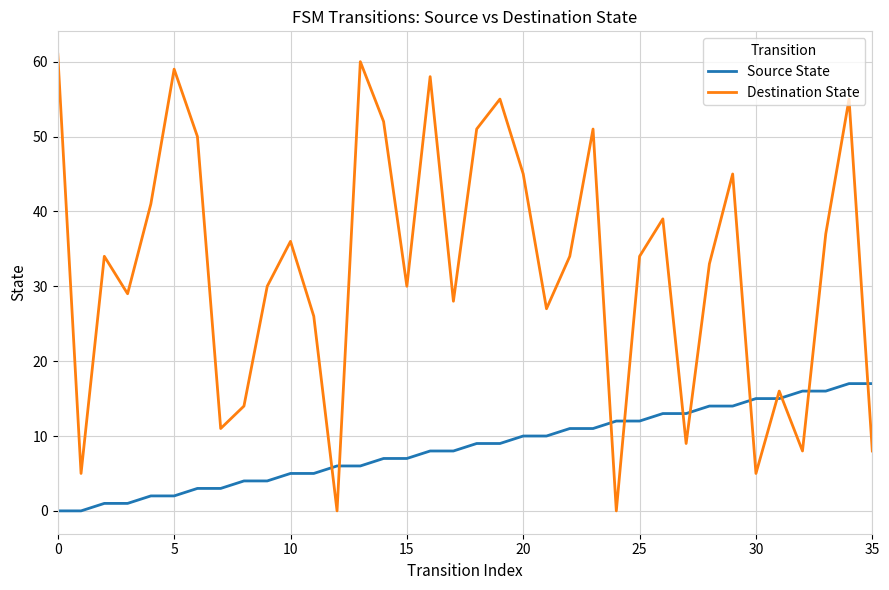

Which series ends up on top after the final intersection of Destination State and Source State?

Source State